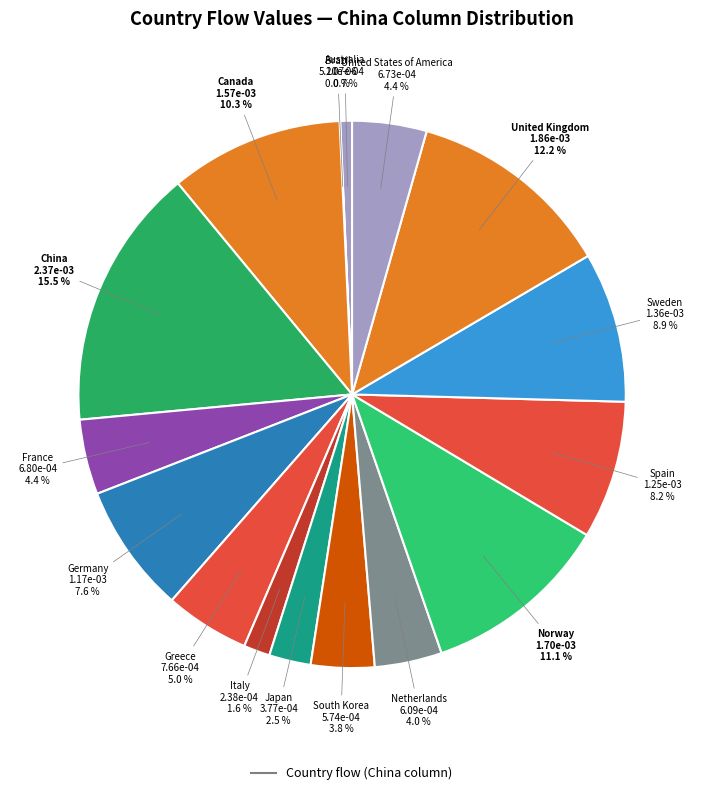

Does any single category account for the majority?

No